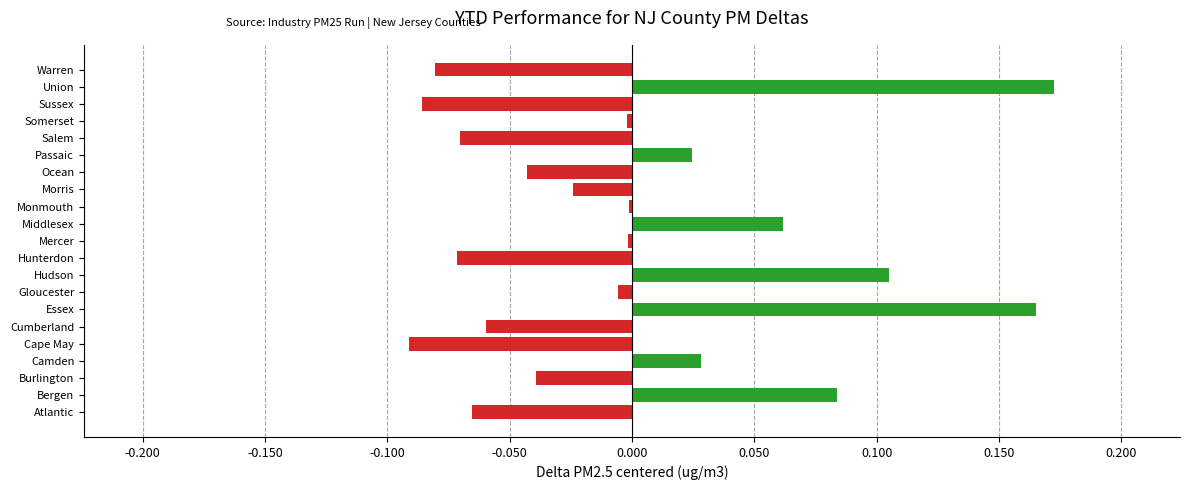

What is the change in value from Camden to Hudson?

+0.1